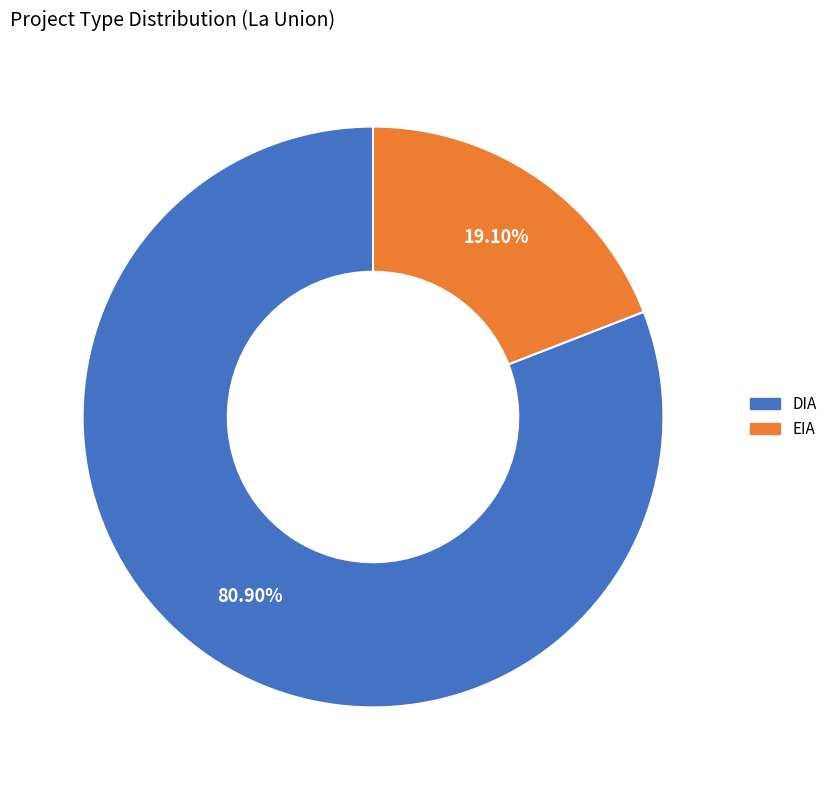

Do EIA and DIA together represent more than half of the pie?

Yes